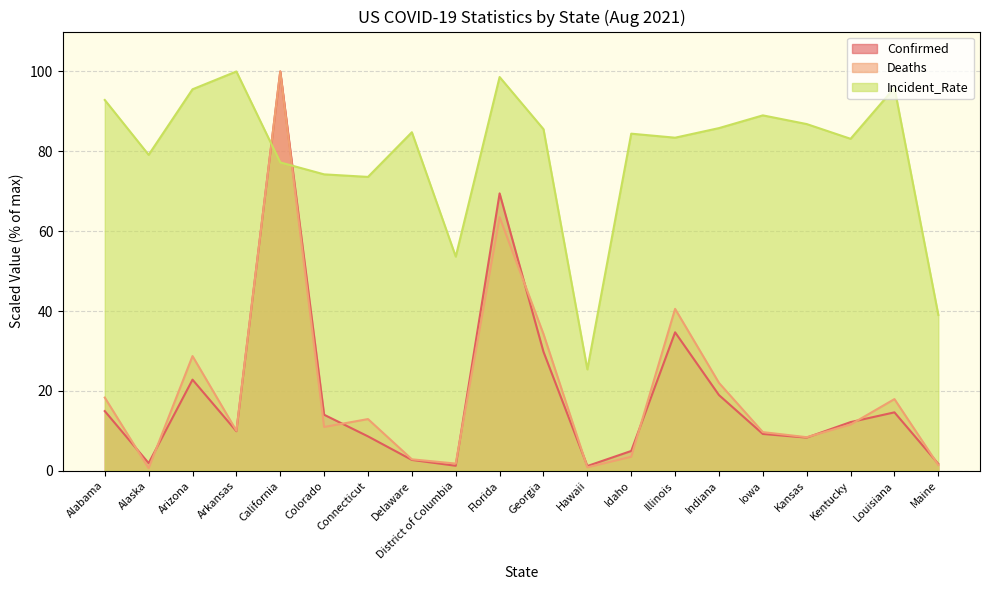

True or false: Confirmed has a value of 5.3 at Arkansas.

False